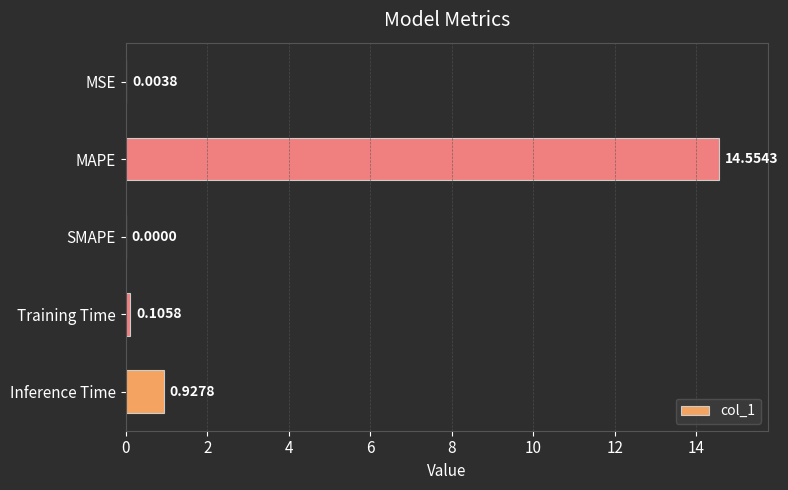

At which label is the value closest to 7?

Inference Time